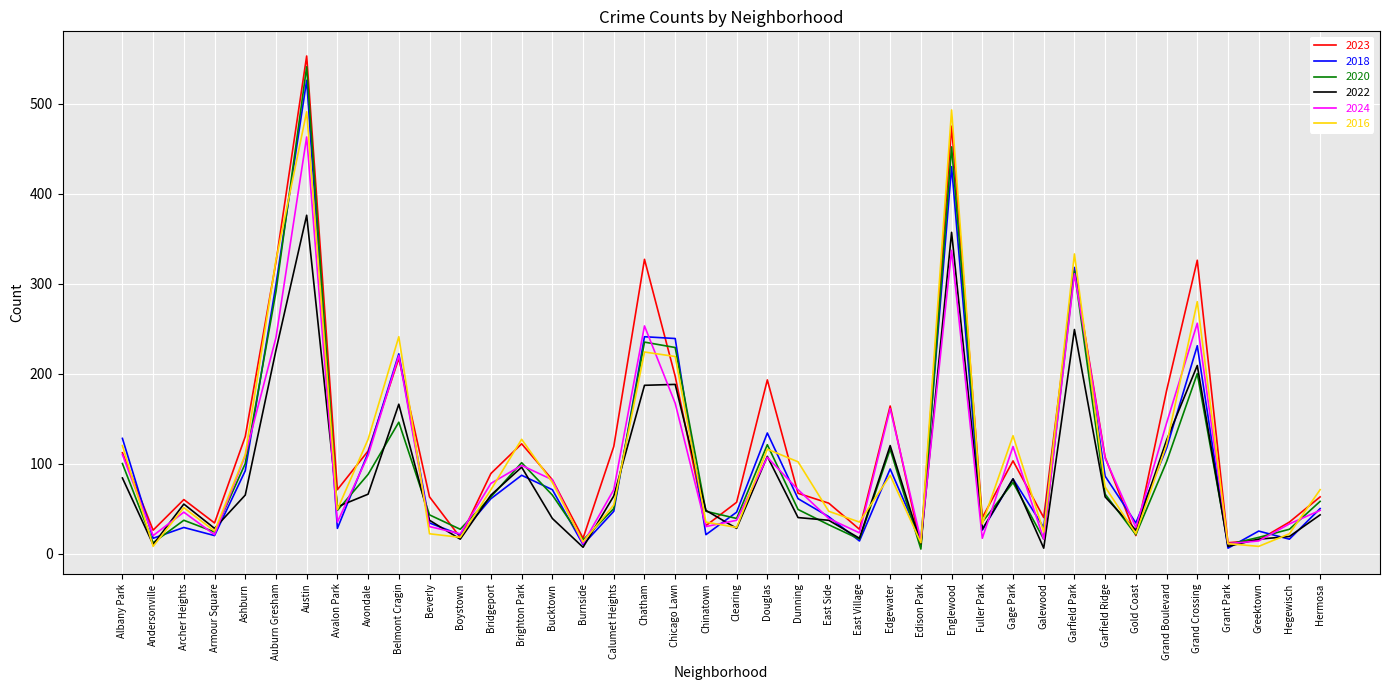

What is the sum of all 2023 values?

5010